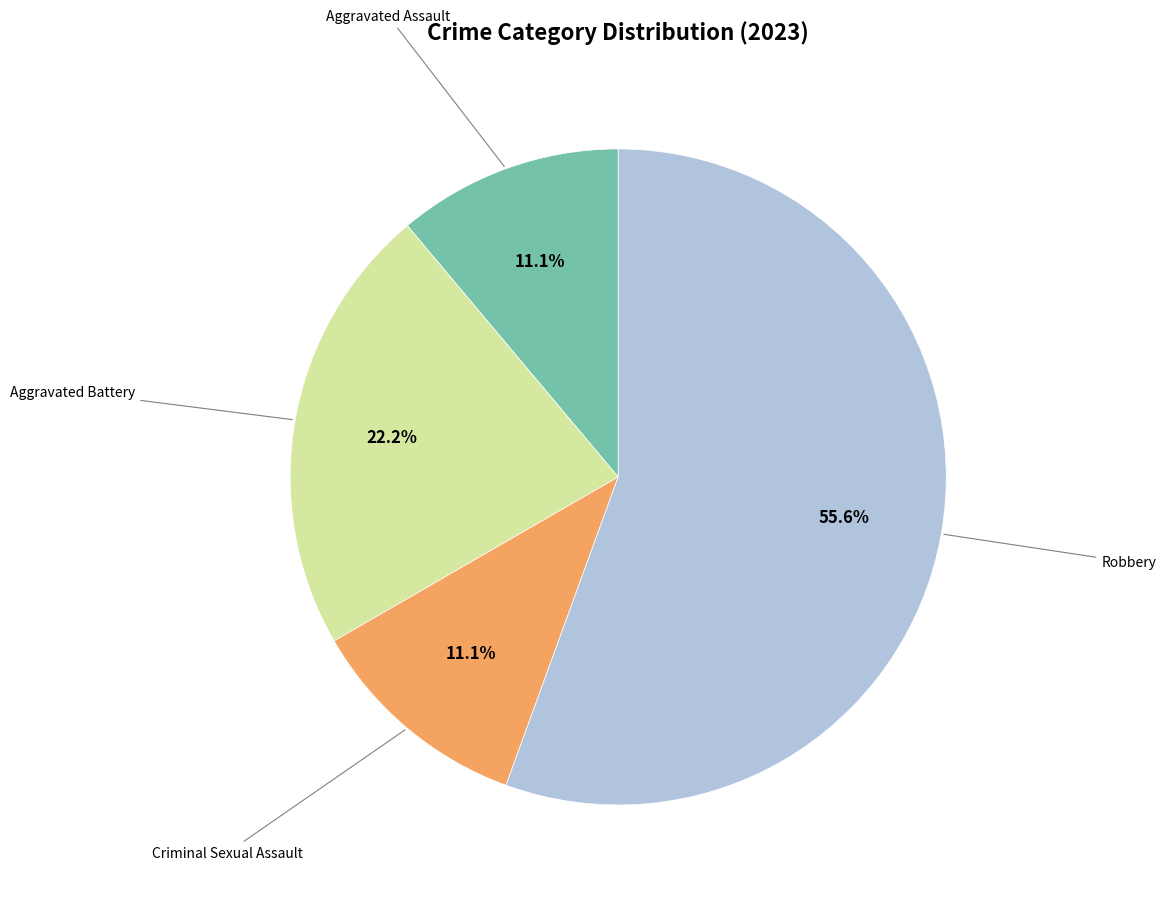

Approximately how many times larger is the value at Aggravated Battery compared to Aggravated Assault?

2.0